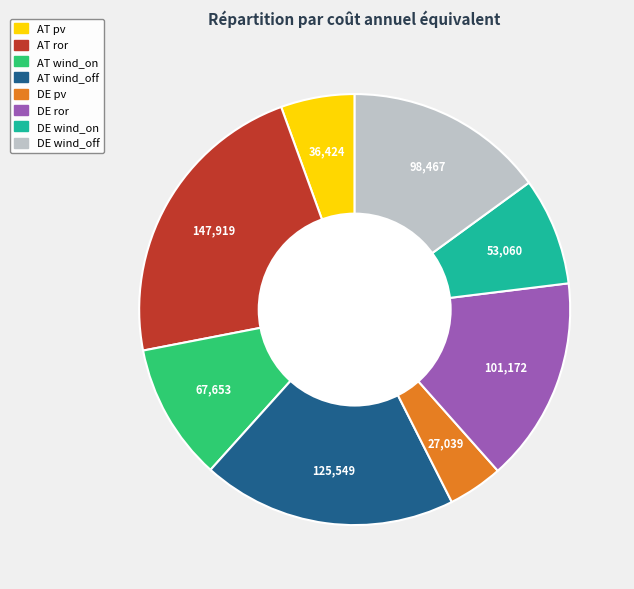

Which category has the biggest portion of the pie?

AT ror